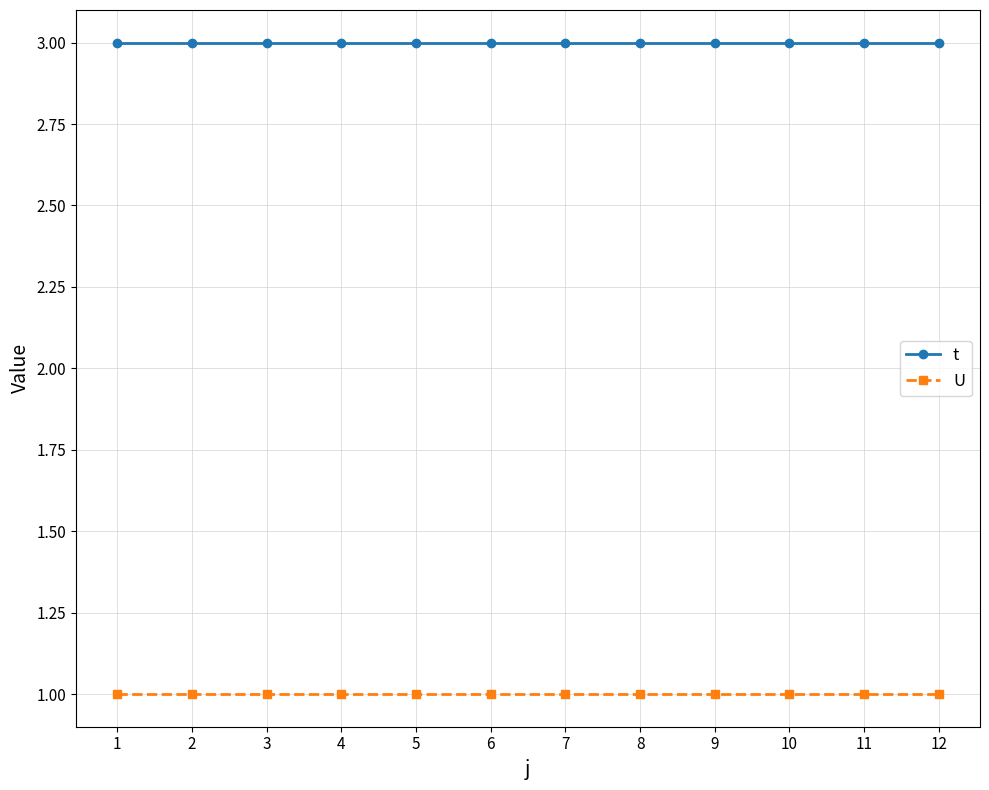

The value of t at 8 is 2. True or false?

False